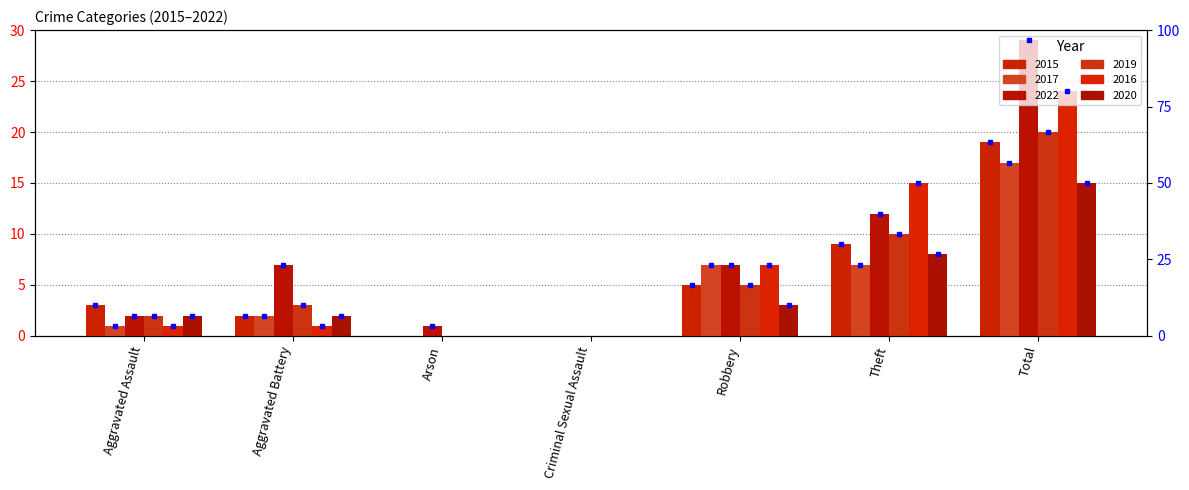

What is the sum of the 2016 values at Arson and Robbery?

7